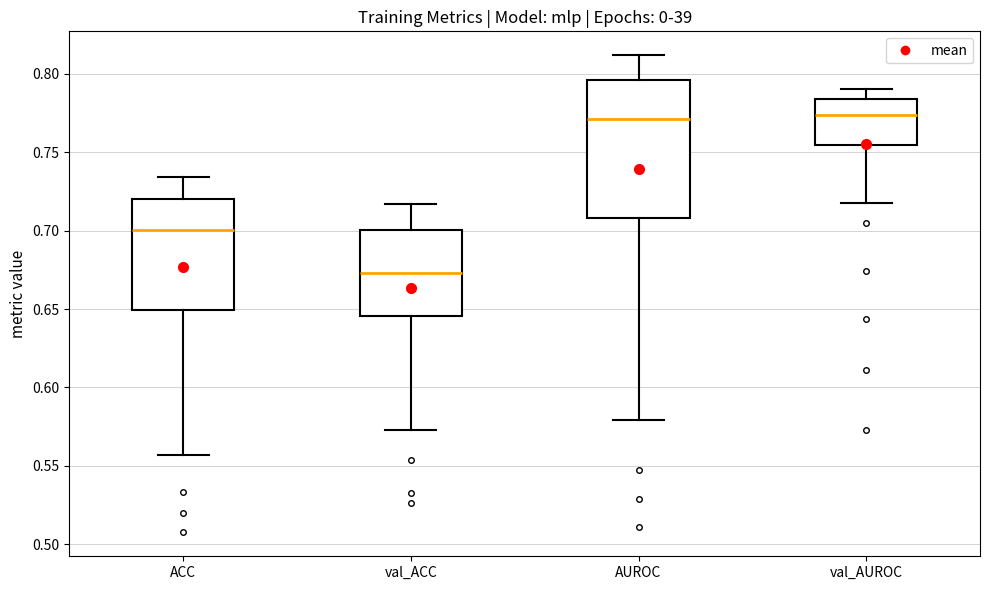

Reading left to right, read every box against the y-axis: the position of its median line, the range the box covers, and the ends of its whiskers. The values are not printed on the chart, so give them approximately, as read against the axis.

ACC: median 0.700, box 0.650 to 0.720, whiskers 0.555 to 0.735
val_ACC: median 0.675, box 0.645 to 0.700, whiskers 0.575 to 0.715
AUROC: median 0.770, box 0.710 to 0.795, whiskers 0.580 to 0.810
val_AUROC: median 0.775, box 0.755 to 0.785, whiskers 0.720 to 0.790